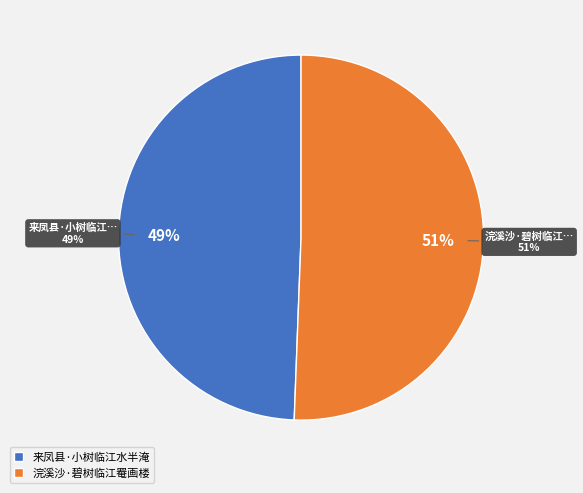

What is the largest slice in the pie chart?

浣溪沙·碧树临江罨画楼